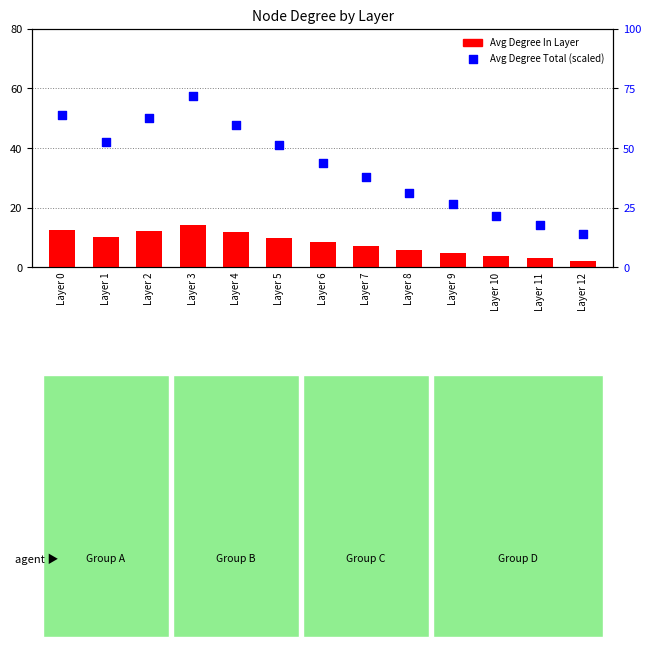

At which category is the sum across all series the highest?

Layer 3